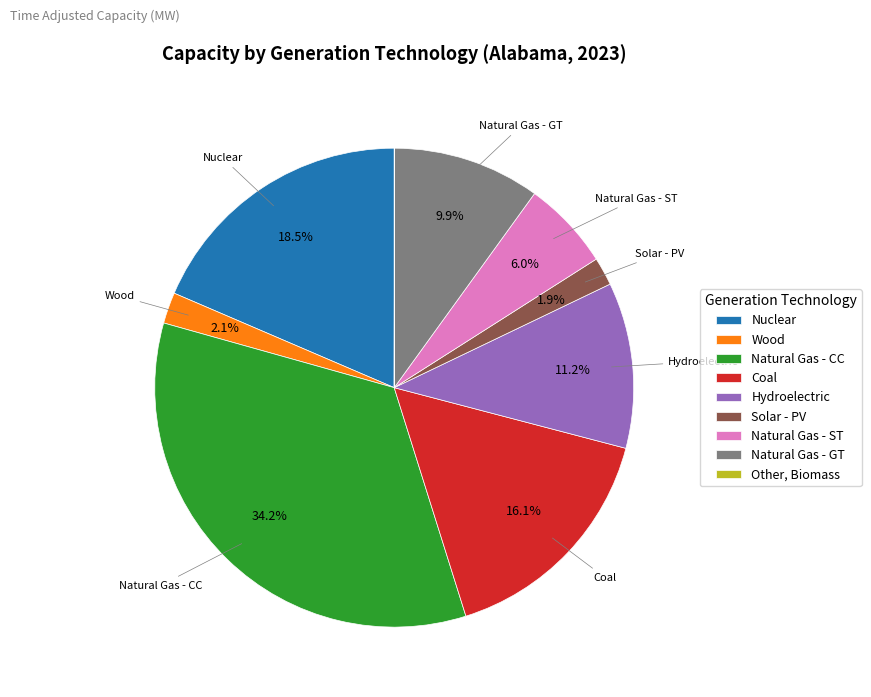

Is there a majority slice in this chart?

No